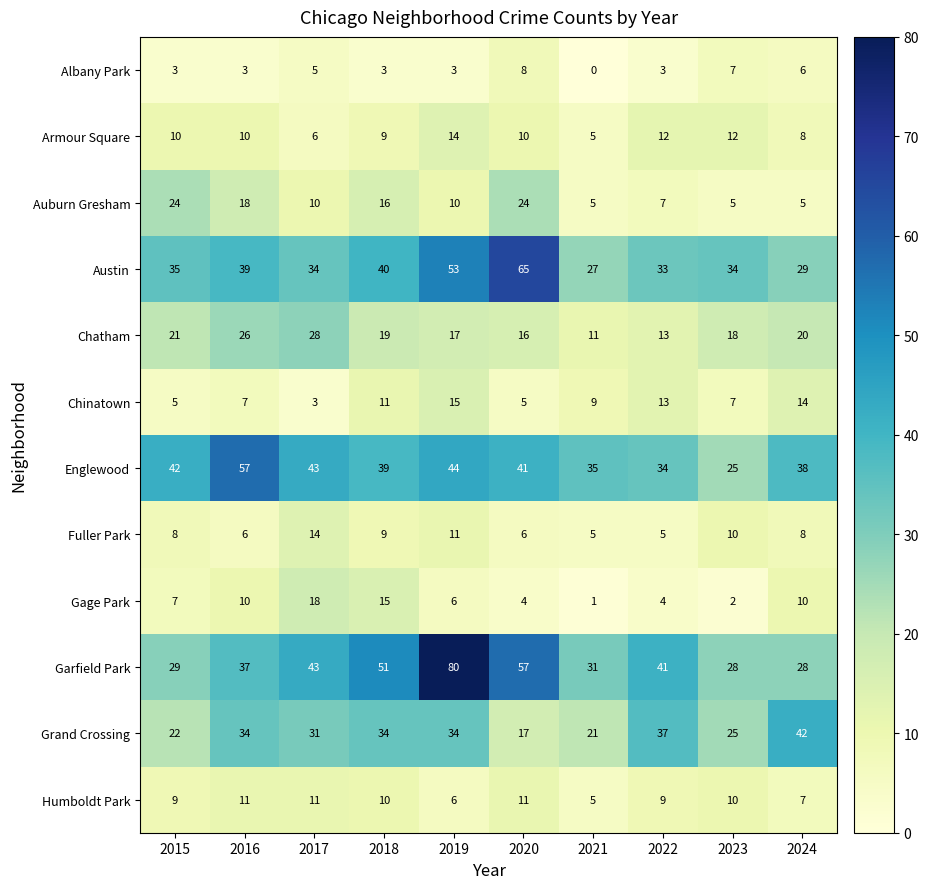

Rank the series at 2015 from highest to lowest value.

Englewood, Austin, Garfield Park, Auburn Gresham, Grand Crossing, Chatham, Armour Square, Humboldt Park, Fuller Park, Gage Park, Chinatown, Albany Park